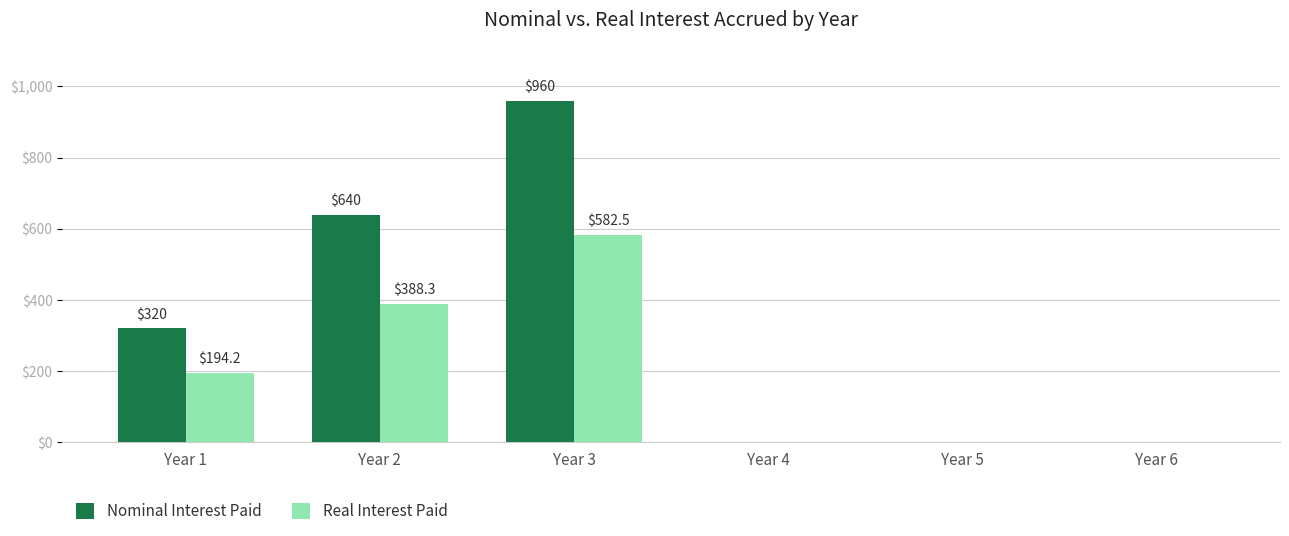

At which category is the sum across all series the highest?

Year 3